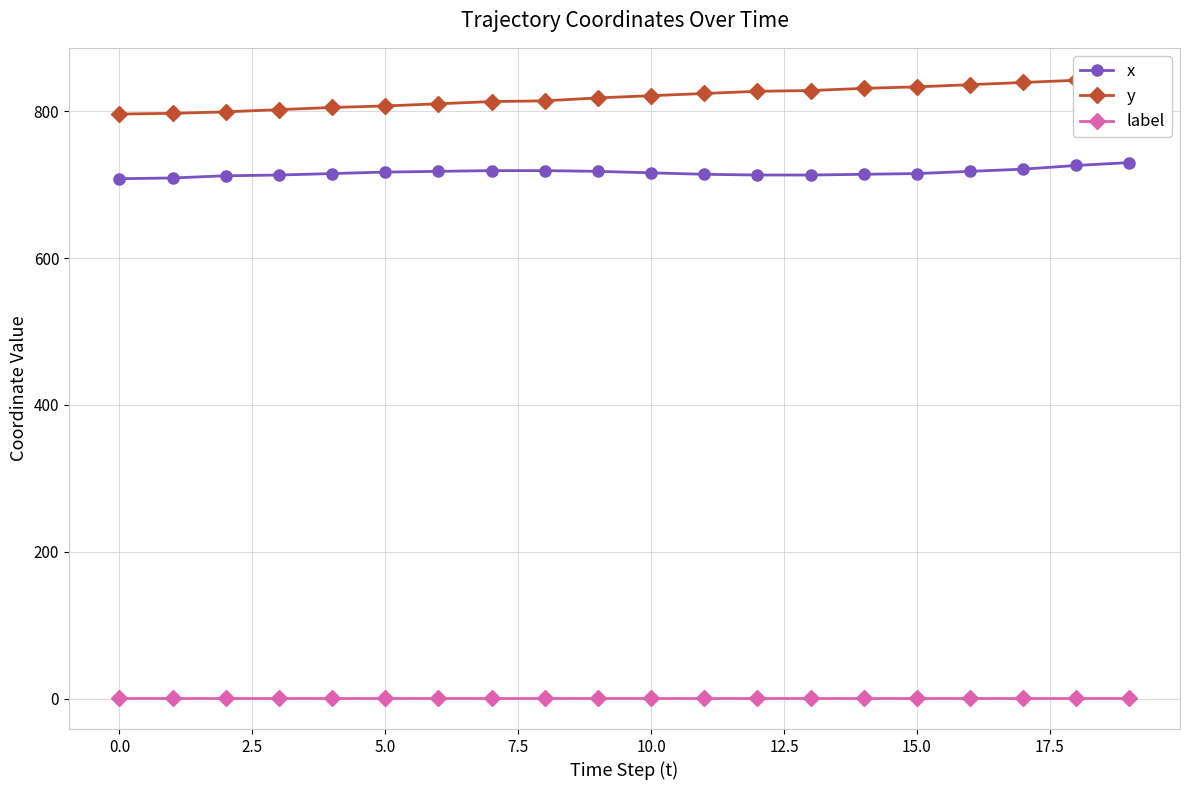

What is the difference between the highest and lowest values at 17?

838